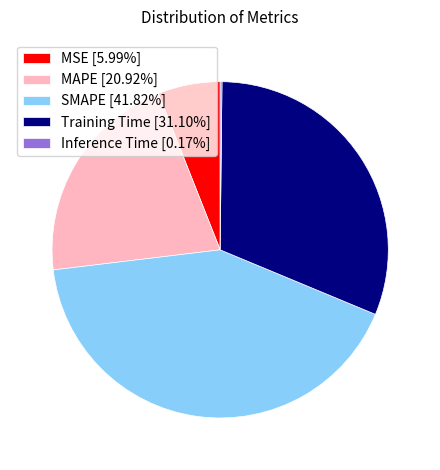

Which category has the biggest portion of the pie?

SMAPE